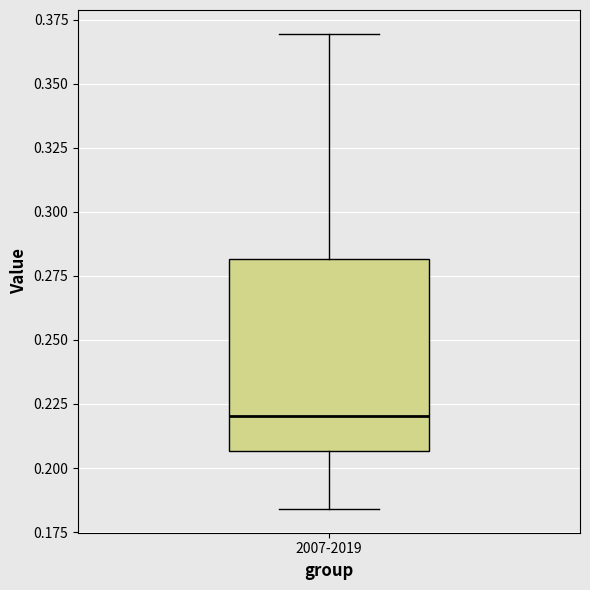

Where is the lower edge of the box for 2007-2019 on the y-axis? The values are not printed on the chart, so give them approximately, as read against the axis.

0.205